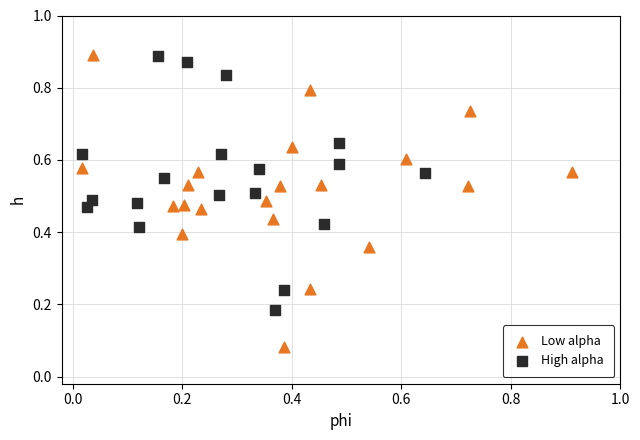

Which series has the widest spread of Y values?

Low alpha